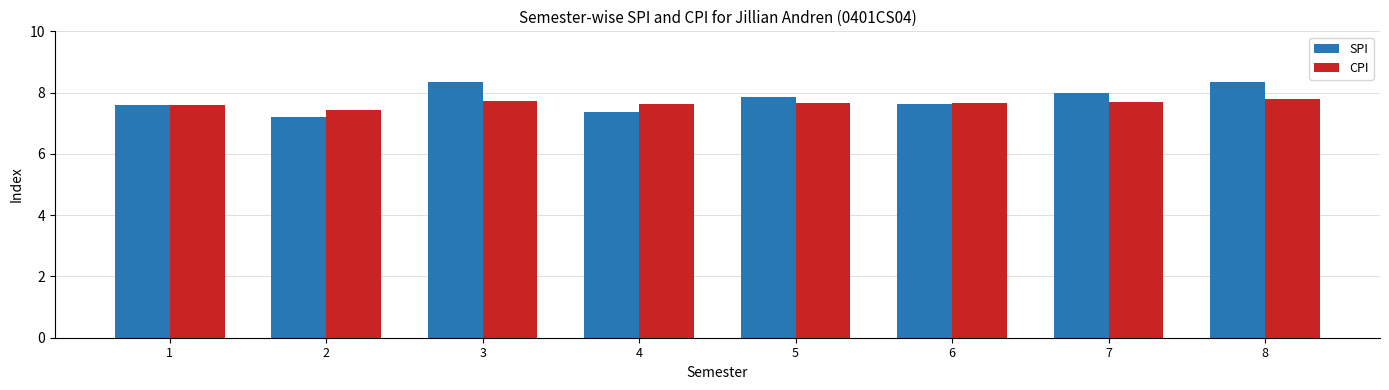

Which series has the largest total across all categories?

SPI